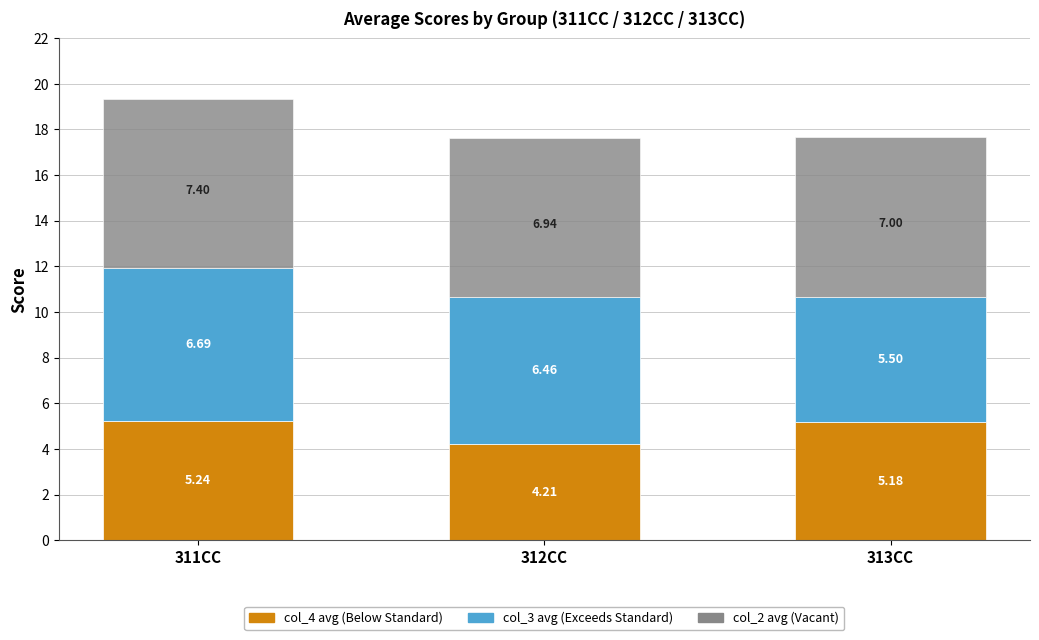

At which category is the sum across all series the highest?

311CC